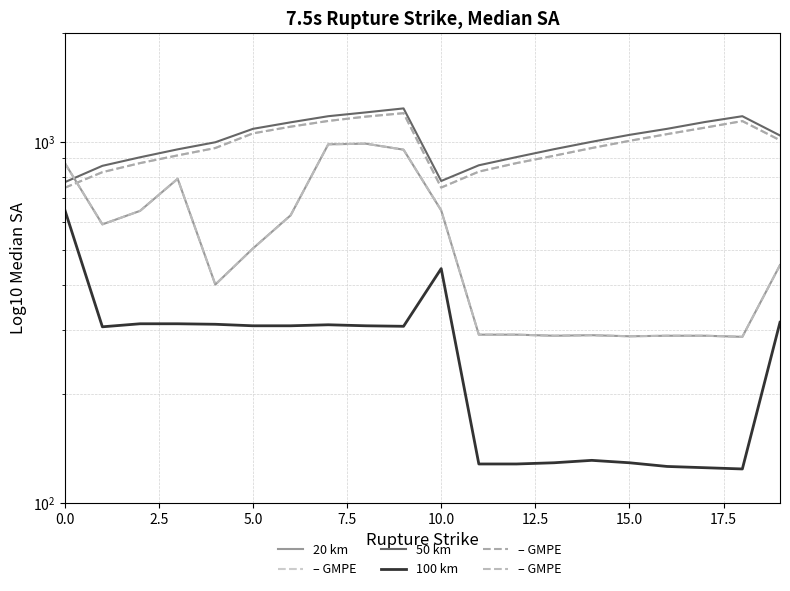

Count the number of categories in the chart.

20